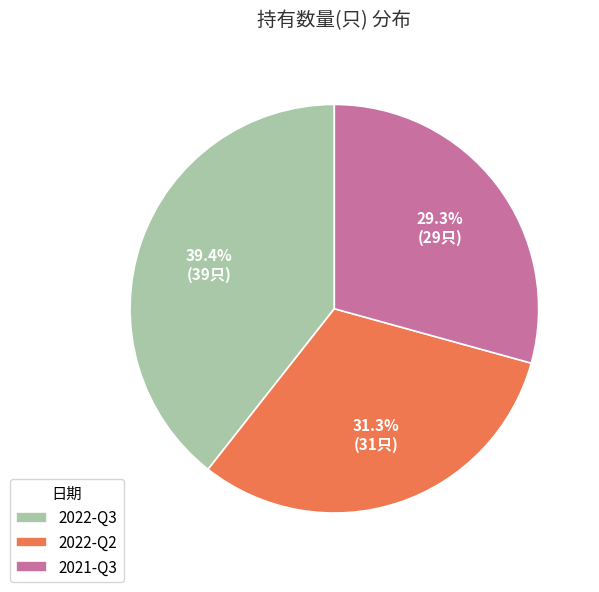

Approximately how many times larger is the value at 2022-Q3 compared to 2022-Q2?

1.3